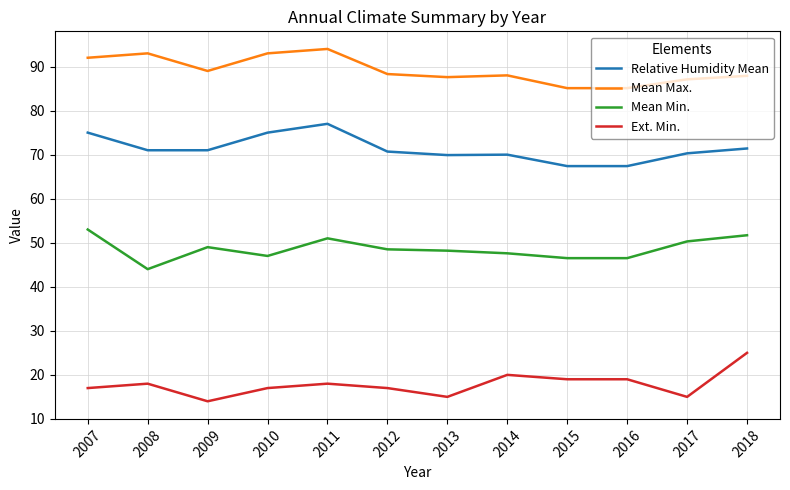

At 2008, list the series in order from smallest to largest.

Ext. Min., Mean Min., Relative Humidity Mean, Mean Max.